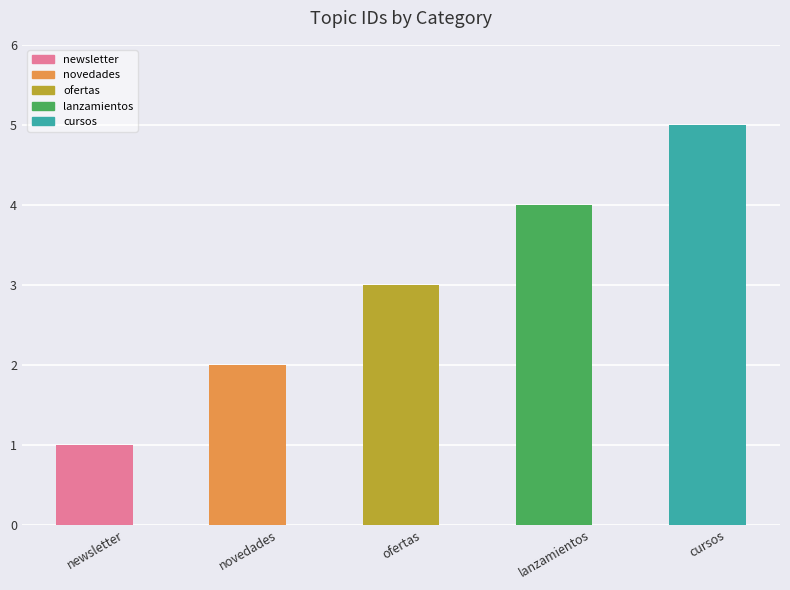

Reading right to left, extract all data points from this chart.

cursos=5	lanzamientos=4	ofertas=3	novedades=2	newsletter=1